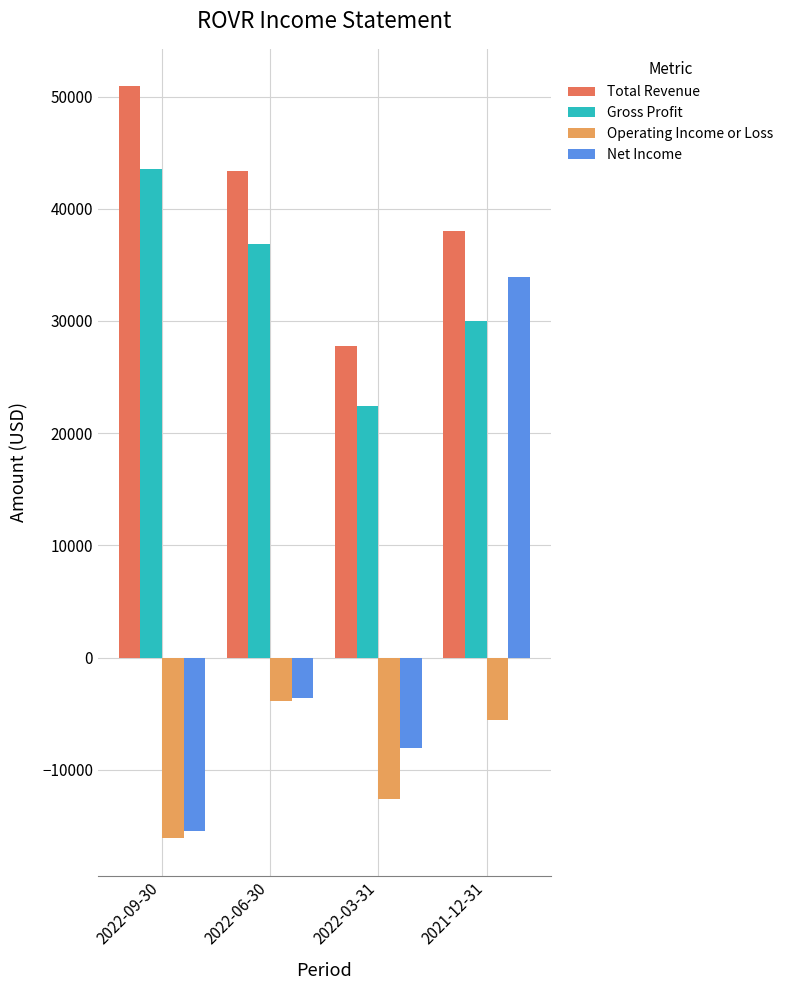

How many values in Net Income are below zero?

3